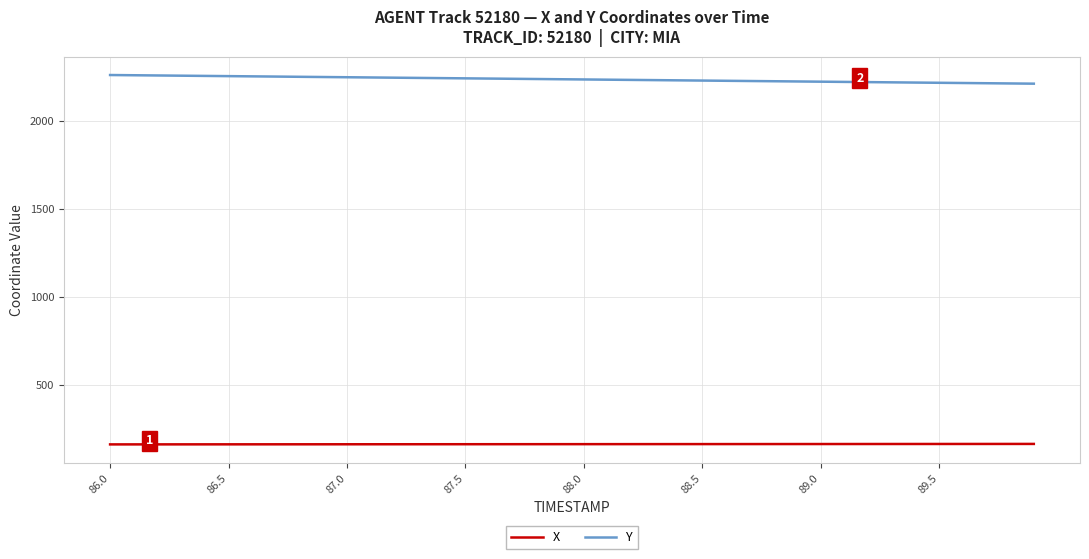

Rank the series by their average value, from highest to lowest.

Y, X